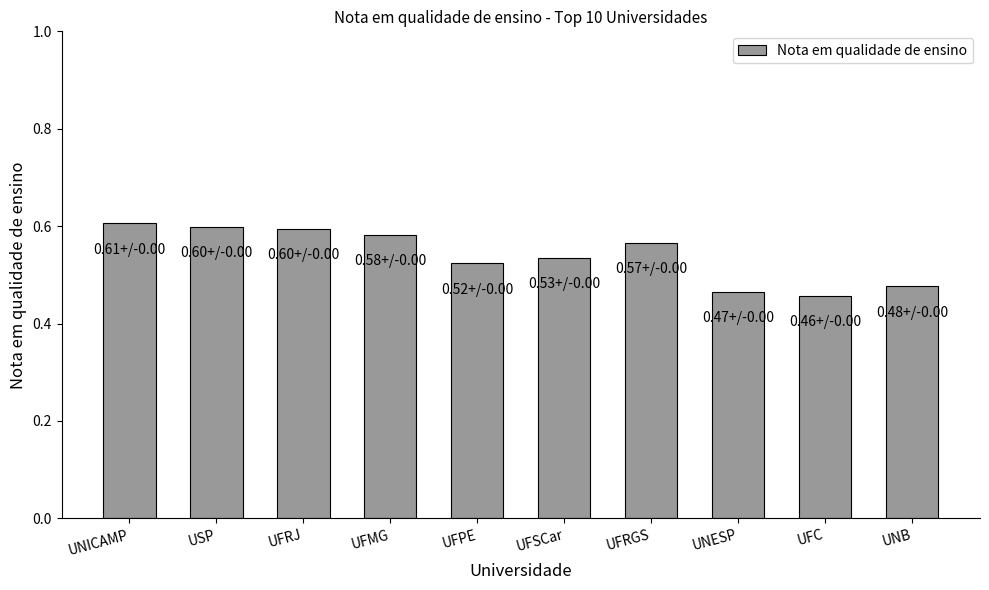

What is the change in value from USP to UNB?

-0.1